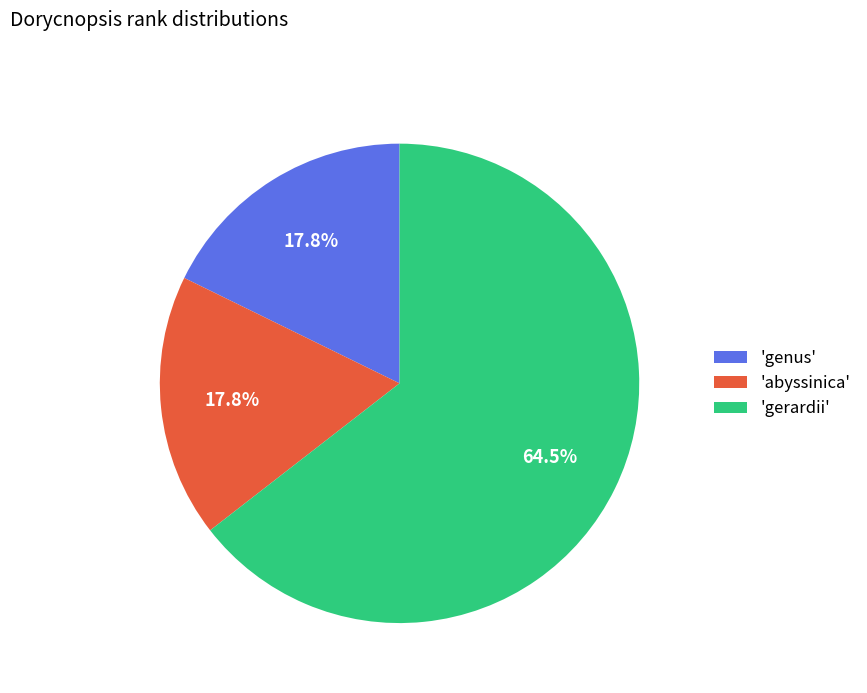

Is 'abyssinica' the majority of the pie?

No